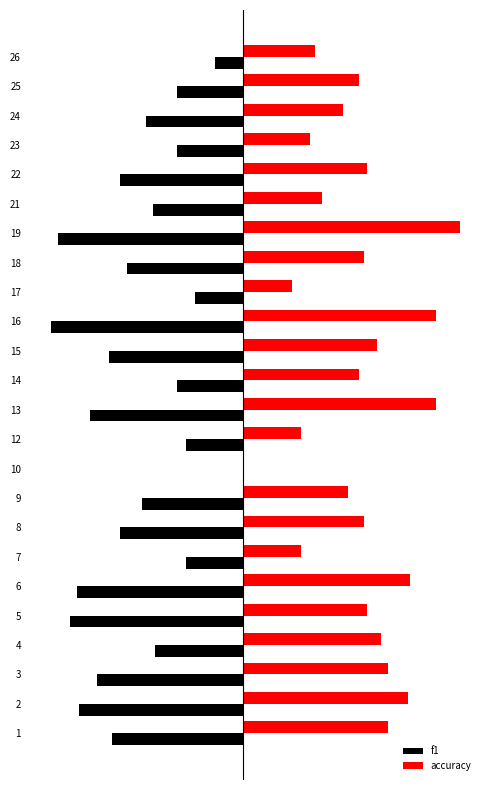

How many accuracy values are between 0 and 1?

24